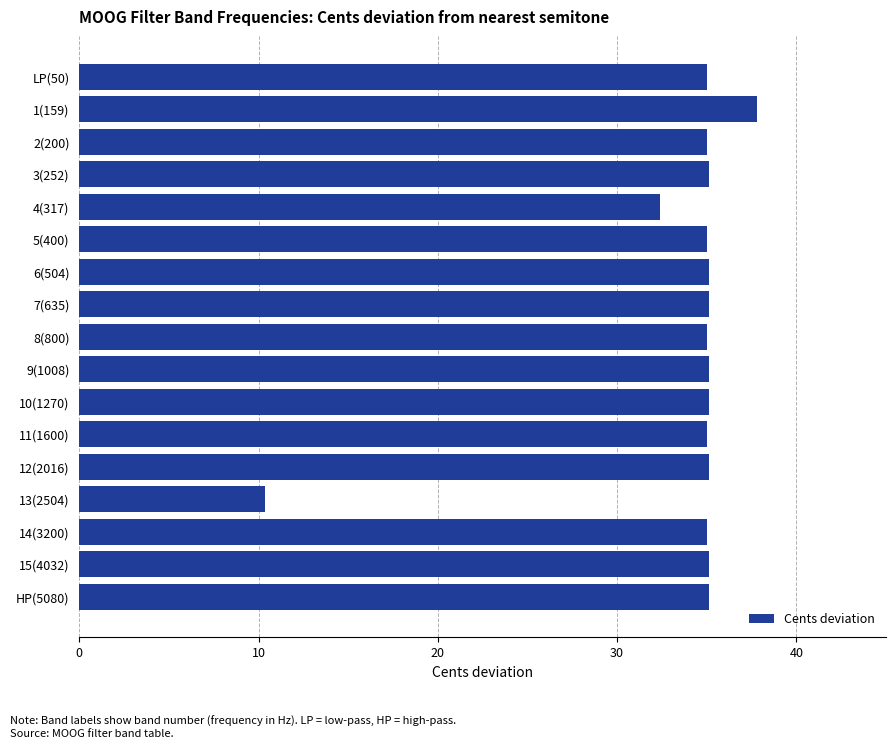

What is the change in value from 4(317) to 11(1600)?

+2.6